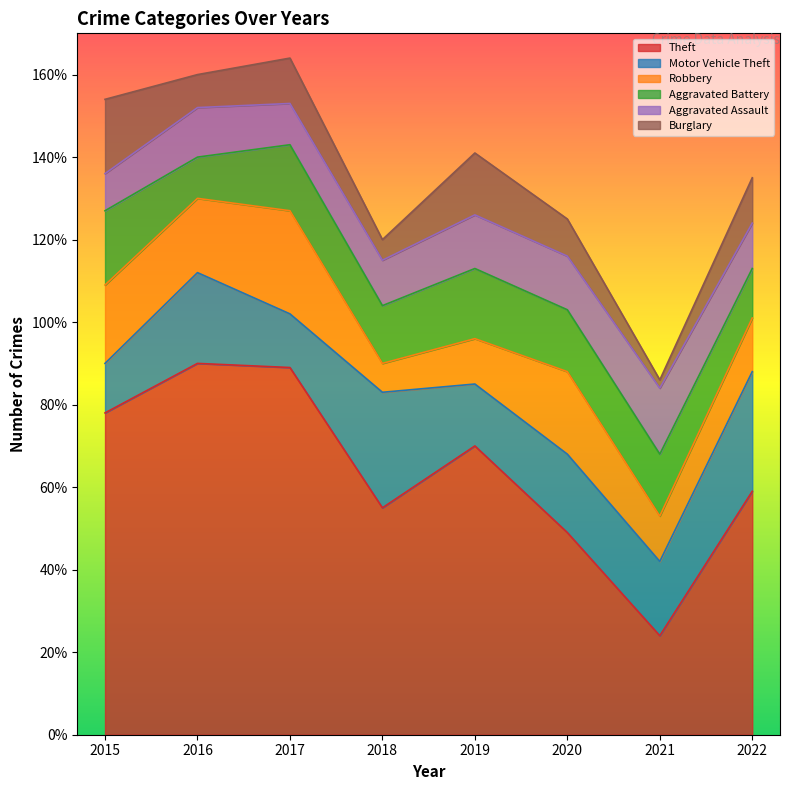

Is the value of Aggravated Assault at 2015 greater than the value of Robbery at 2017?

No